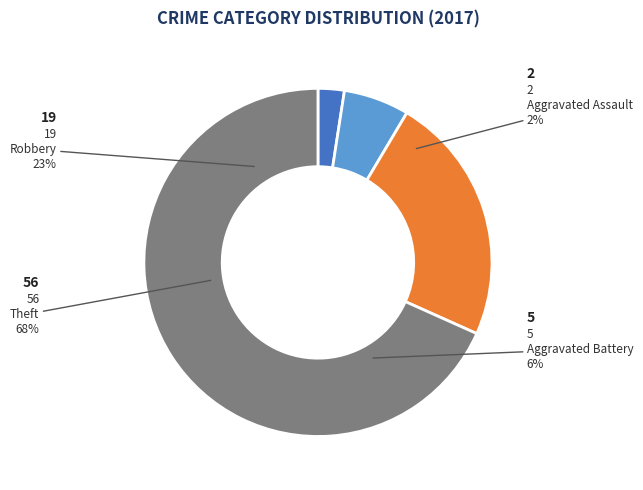

Which category has the biggest portion of the pie?

Theft